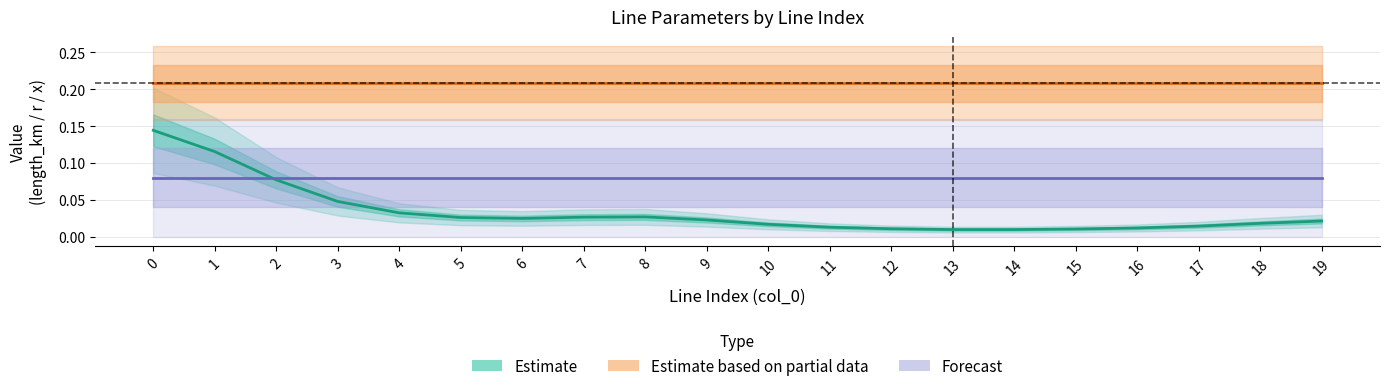

Between 1 and 11, which series saw the biggest shift?

Estimate